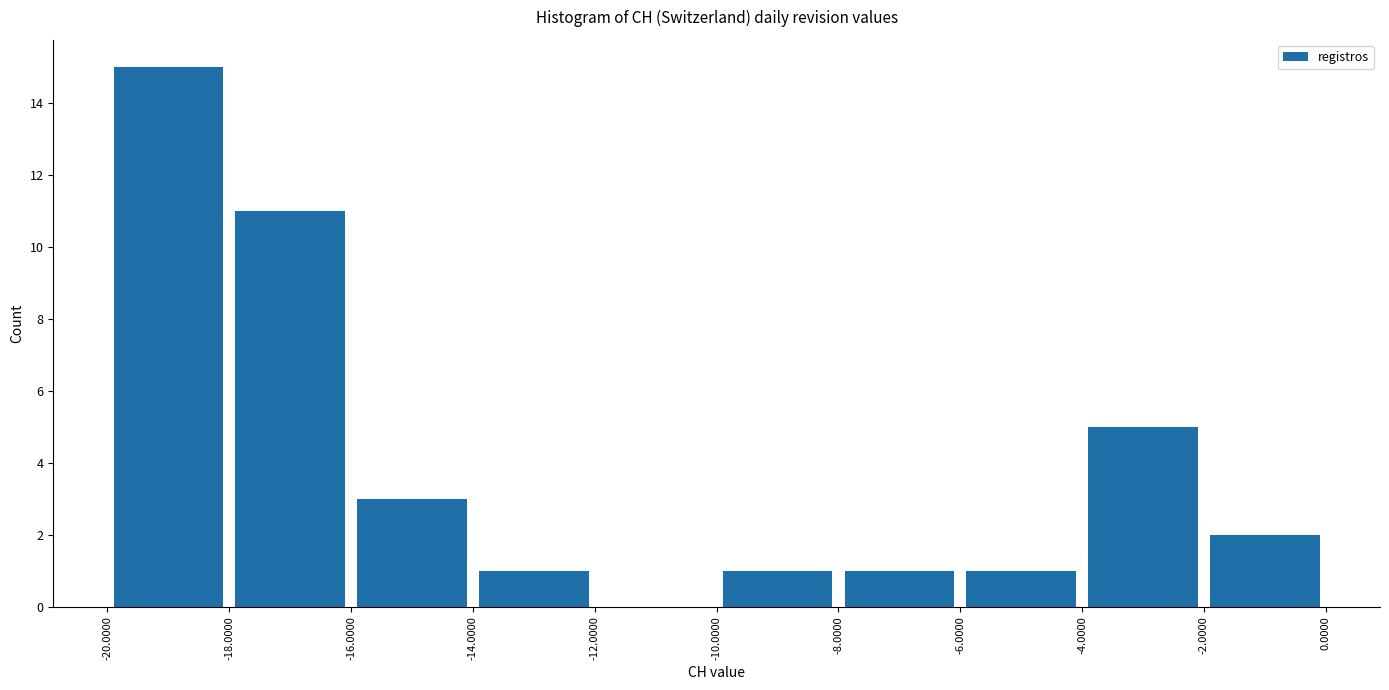

Over which range of the x-axis is the bar tallest?

-20.0000 to -18.0000